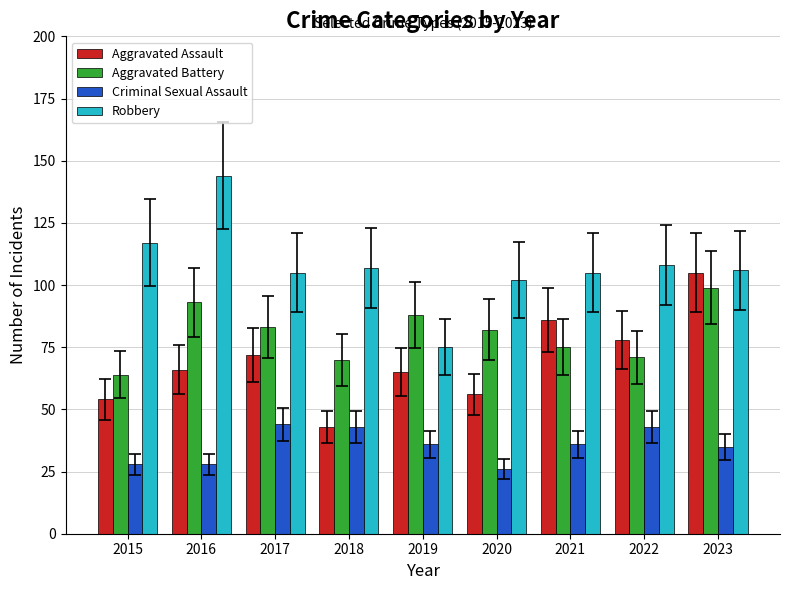

Reading left to right, extract all data points from this chart.

Aggravated Assault: 54	66	72	43	65	56	86	78	105
Aggravated Battery: 64	93	83	70	88	82	75	71	99
Criminal Sexual Assault: 28	28	44	43	36	26	36	43	35
Robbery: 117	144	105	107	75	102	105	108	106